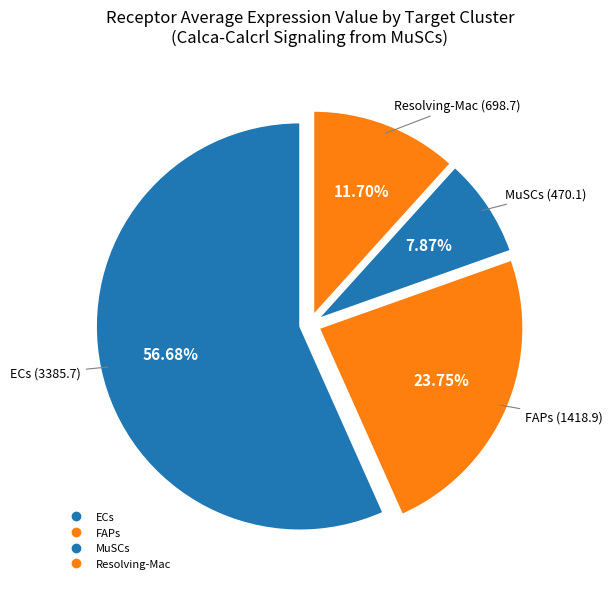

How many slices are in this pie chart?

4